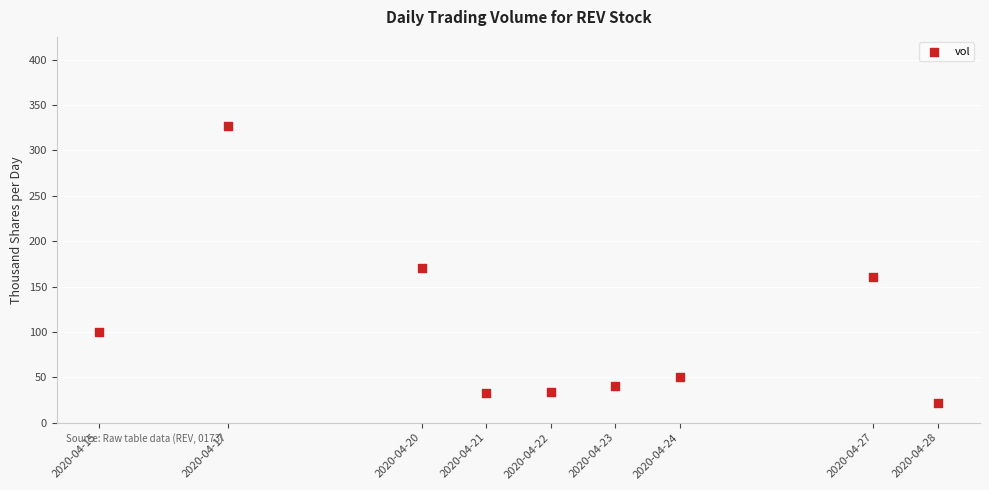

What is the range of X values (max minus min)?

1123200.0